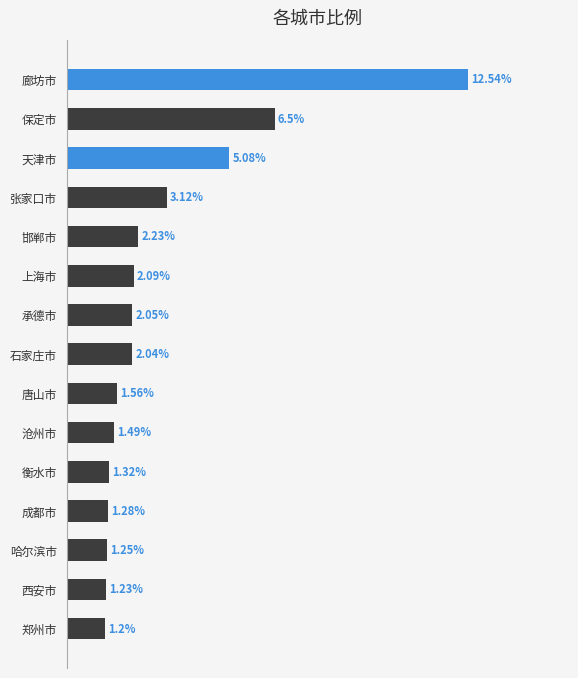

Are the bars grouped side by side (vs. stacked)?

No